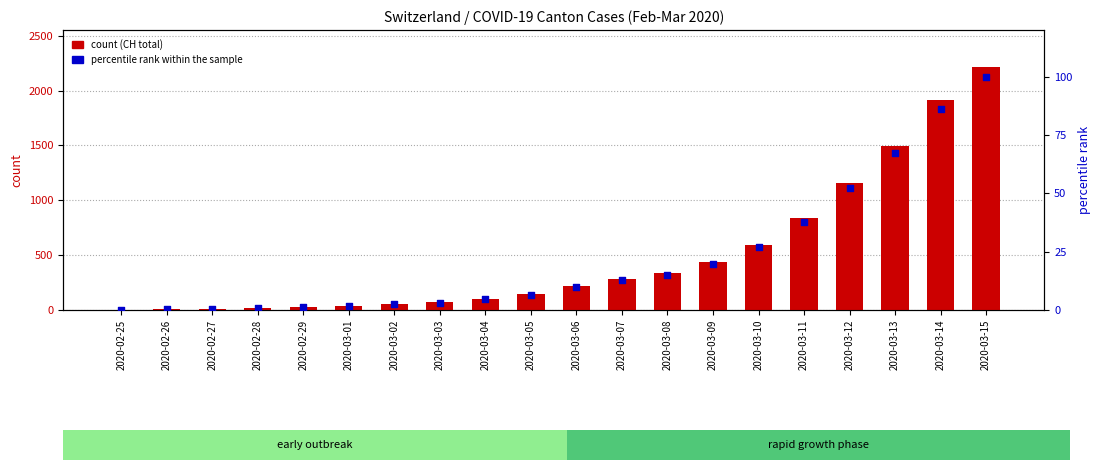

Which series has the largest Y range (max minus min)?

CH (total)